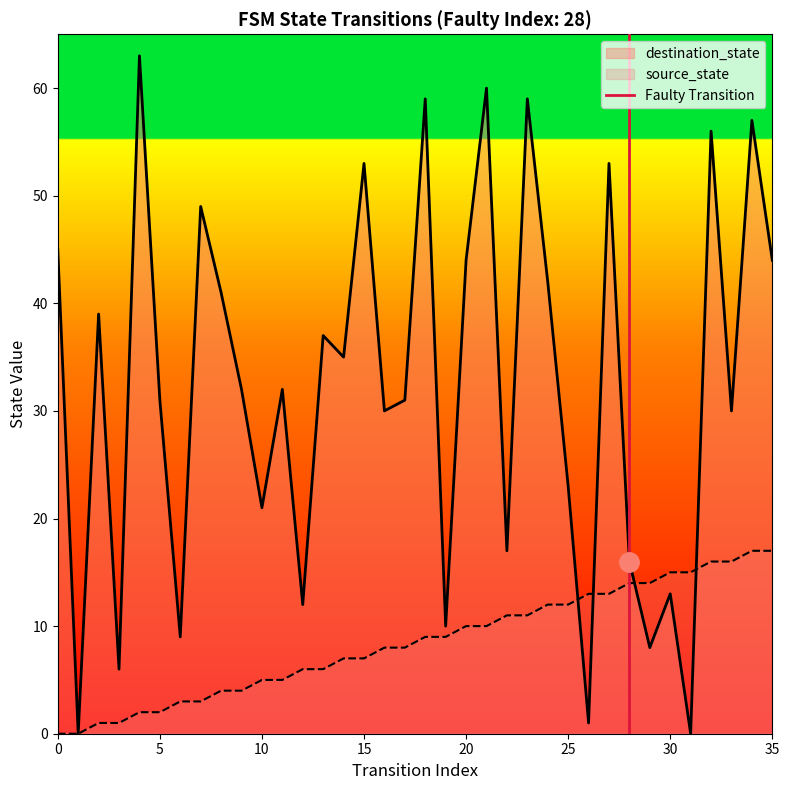

What is the highest value of the destination_state series?

63